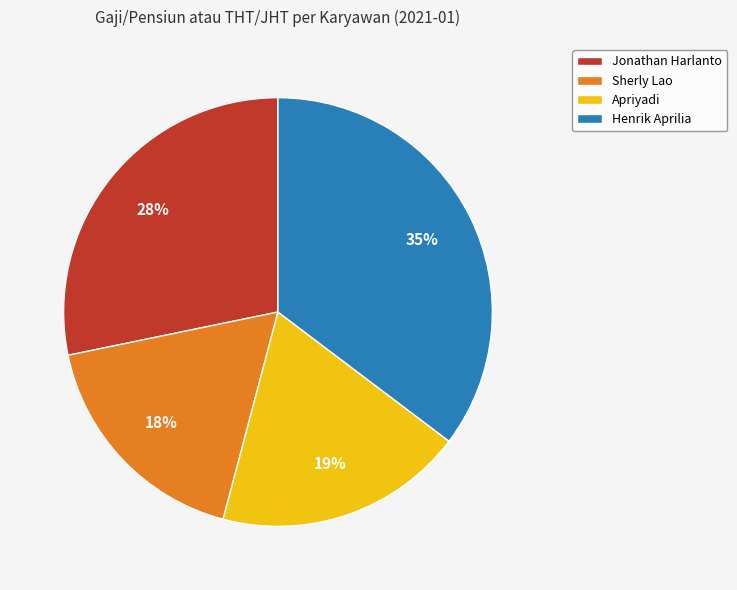

Which category has the smallest portion of the pie?

Sherly Lao